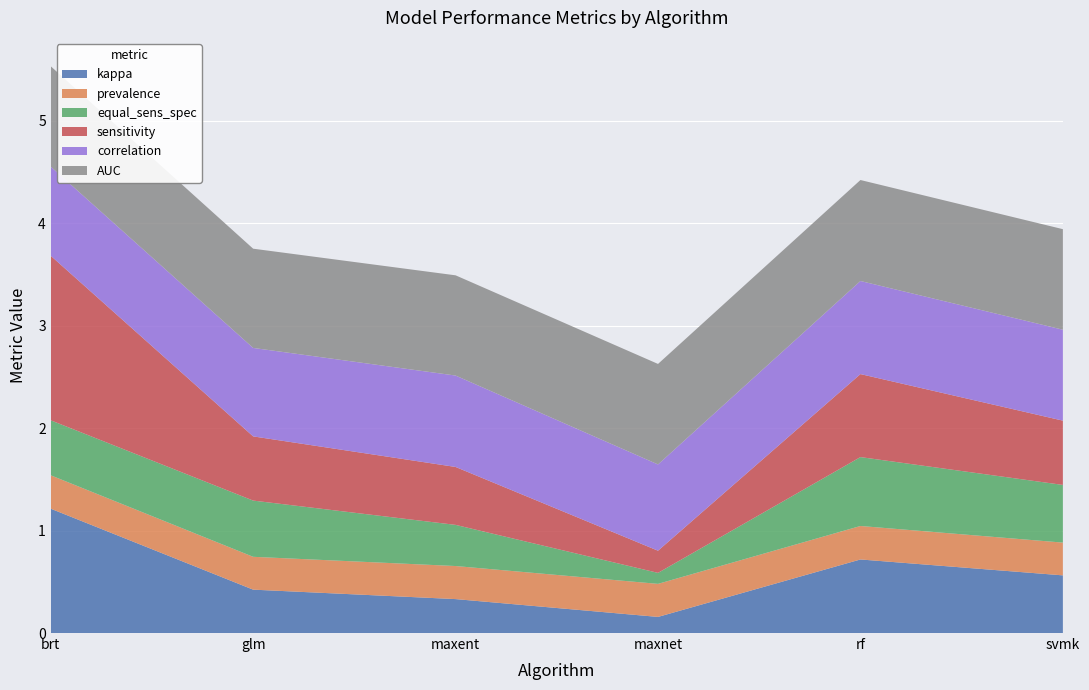

Reading left to right, what are all the values shown in this chart?

kappa: 1.2	0.4	0.3	0.2	0.7	0.6
prevalence: 0.3	0.3	0.3	0.3	0.3	0.3
equal_sens_spec: 0.5	0.5	0.4	0.1	0.7	0.6
sensitivity: 1.6	0.6	0.6	0.2	0.8	0.6
correlation: 0.9	0.9	0.9	0.8	0.9	0.9
AUC: 1.0	1.0	1.0	1.0	1.0	1.0